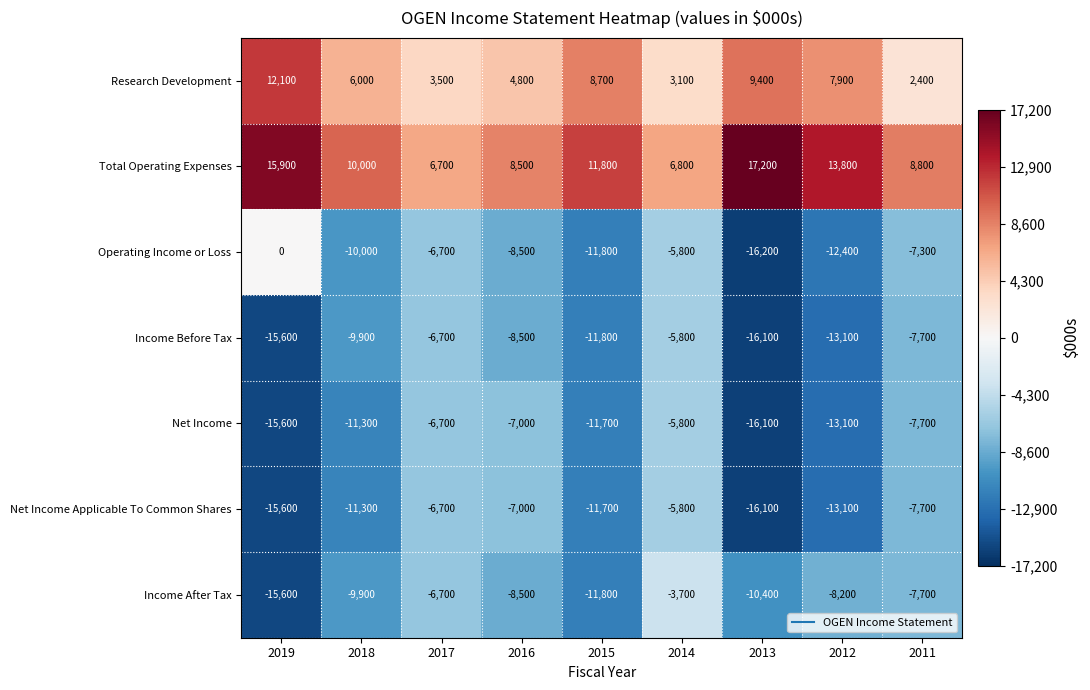

Which series has the widest spread of values?

Operating Income or Loss